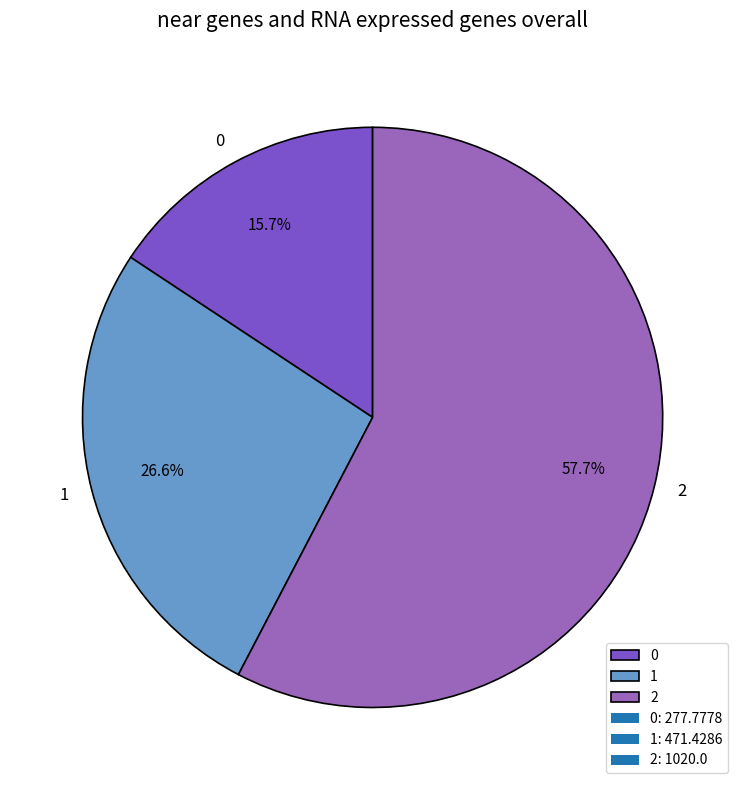

Which slice is the largest?

2